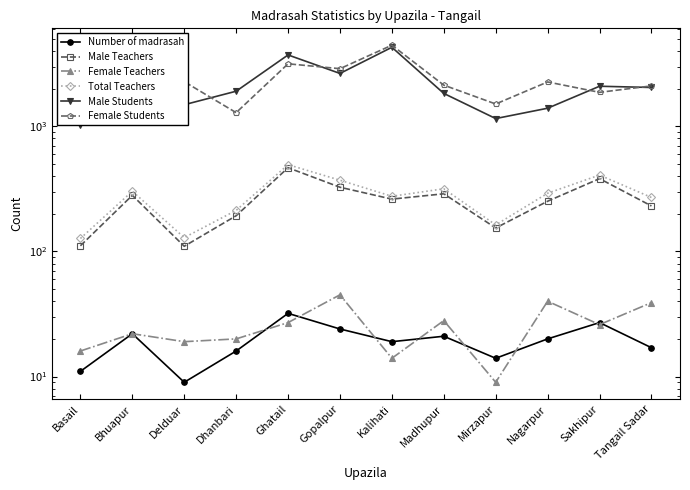

Count the number of data series in this chart.

6